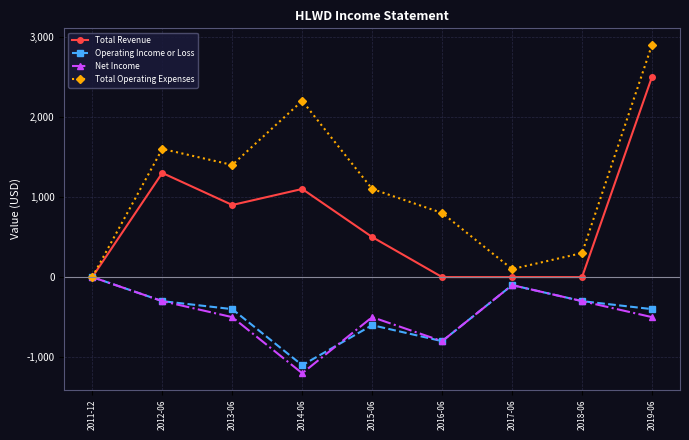

What is the minimum value shown in the chart?

-1200